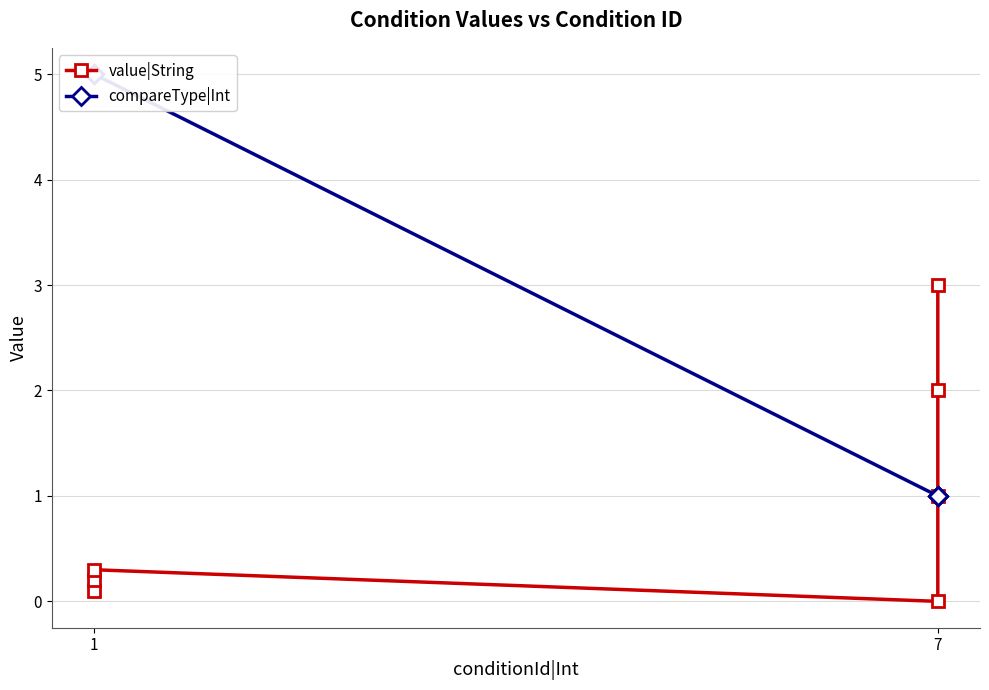

What is the value of the value|String point at the 3rd from the left?

0.3